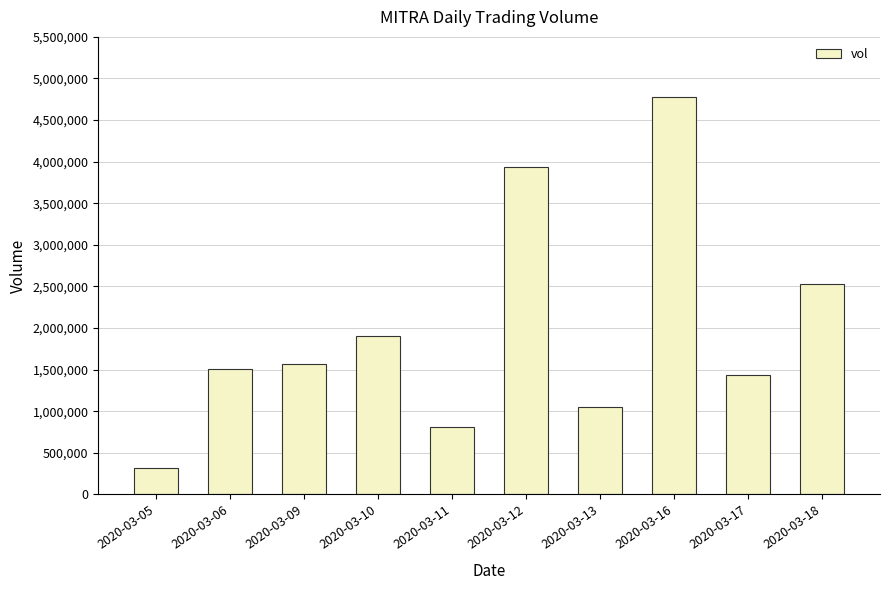

What is the change in value from 2020-03-11 to 2020-03-13?

+240800